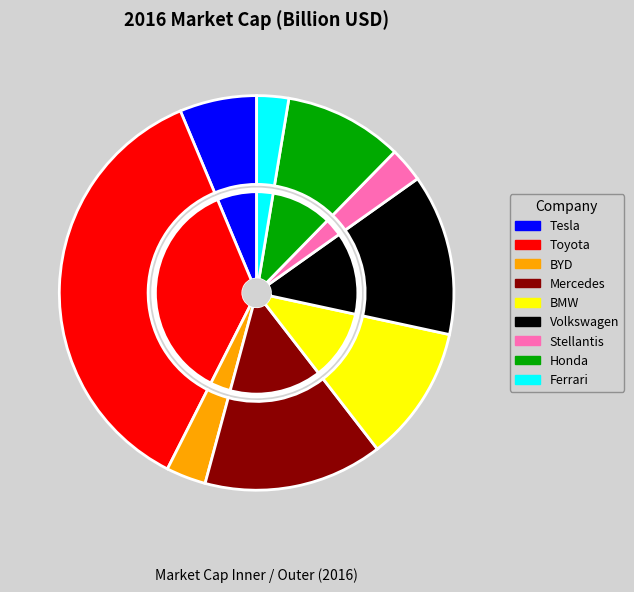

How much of the chart is everything except Honda?

90.3%